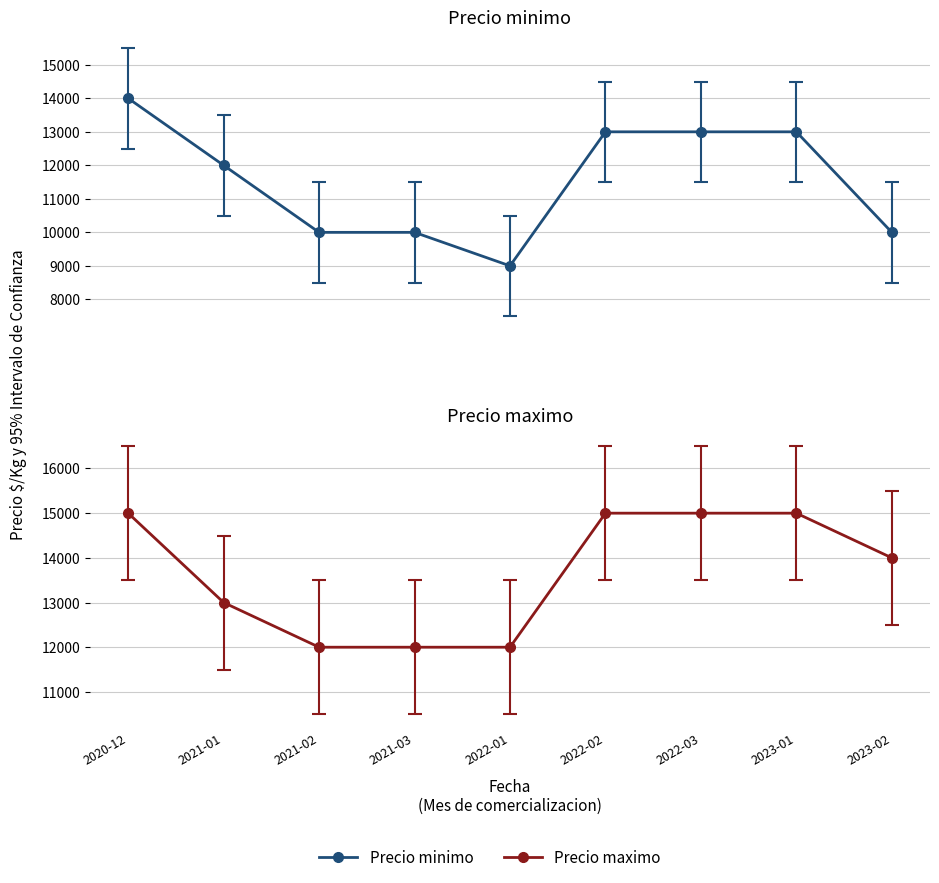

True or false: Precio maximo and Precio minimo cross at least once.

False